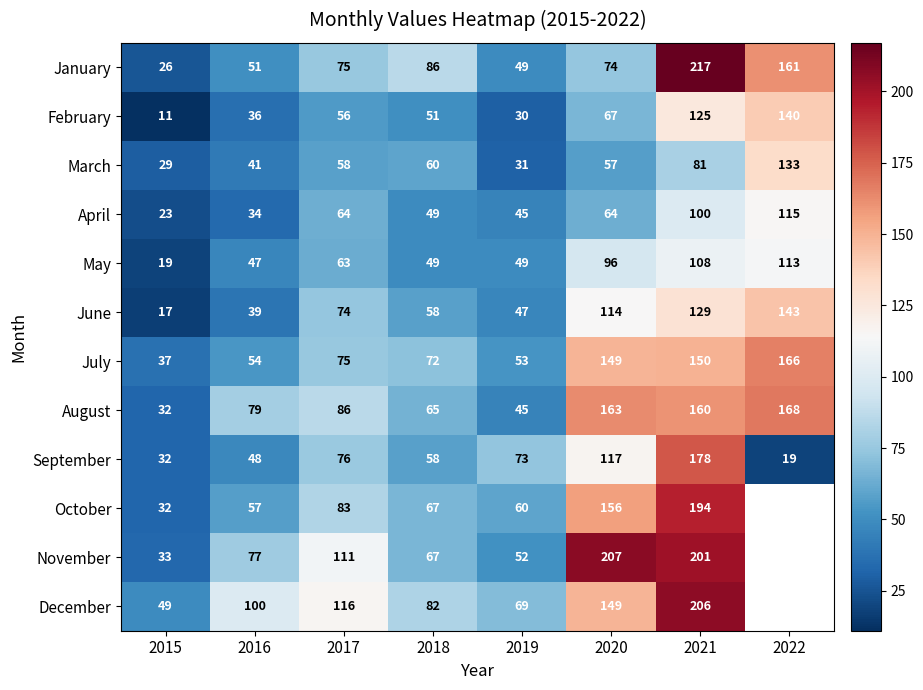

What is the spread (max minus min) of values at 2017?

60